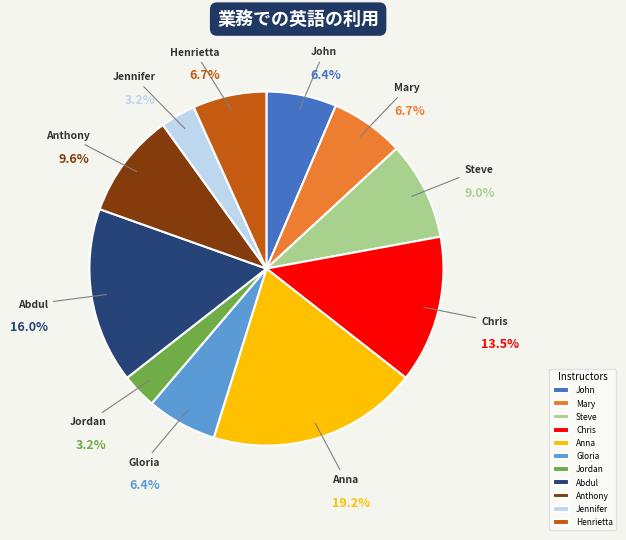

To the nearest percent, what is the combined percentage of Steve and Anthony?

19%